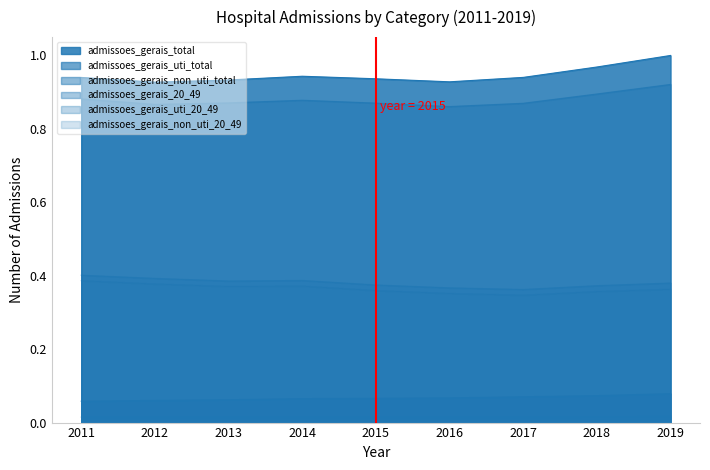

Which series has the widest spread of values?

admissoes_gerais_total